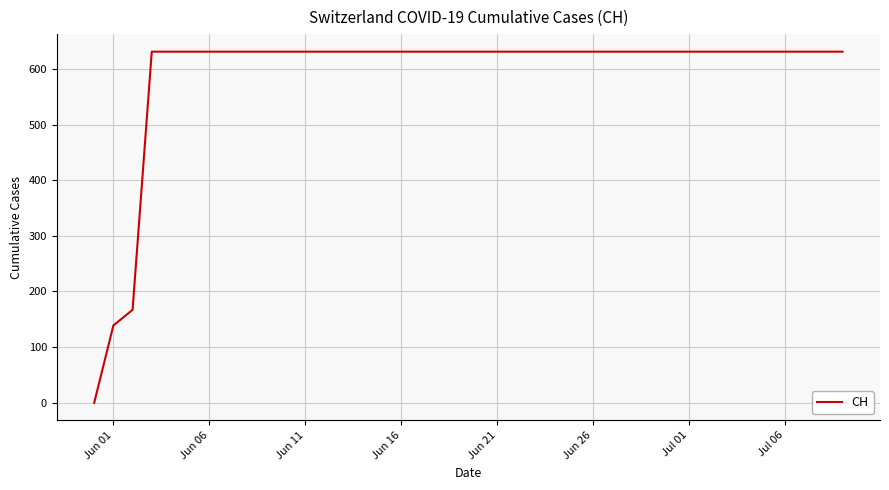

What is the difference between the maximum and minimum values?

631